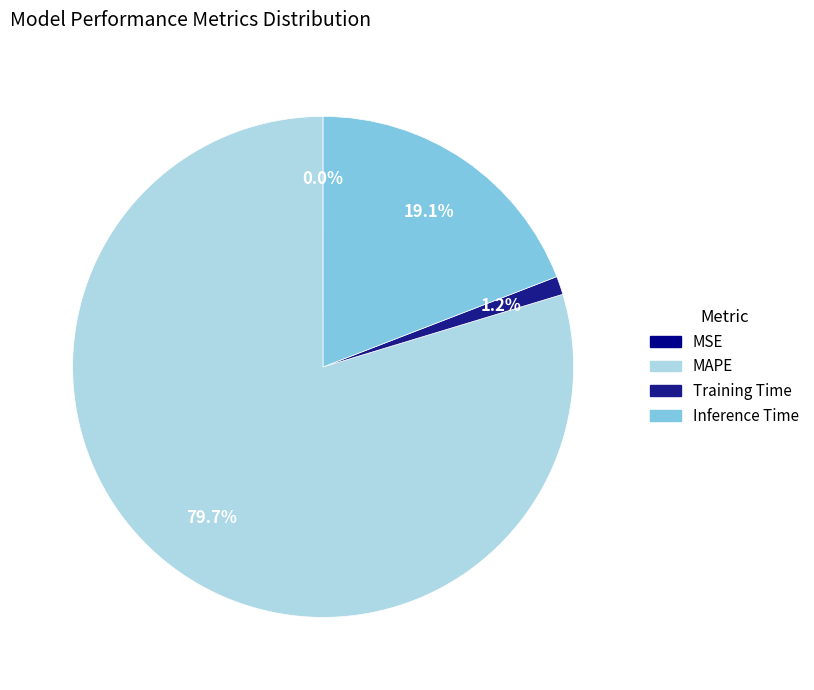

True or false: Training Time accounts for 11% of the total.

False